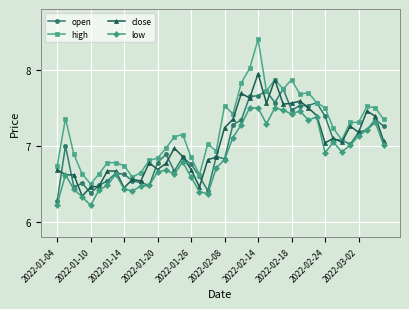

What is the greatest value displayed?

8.4